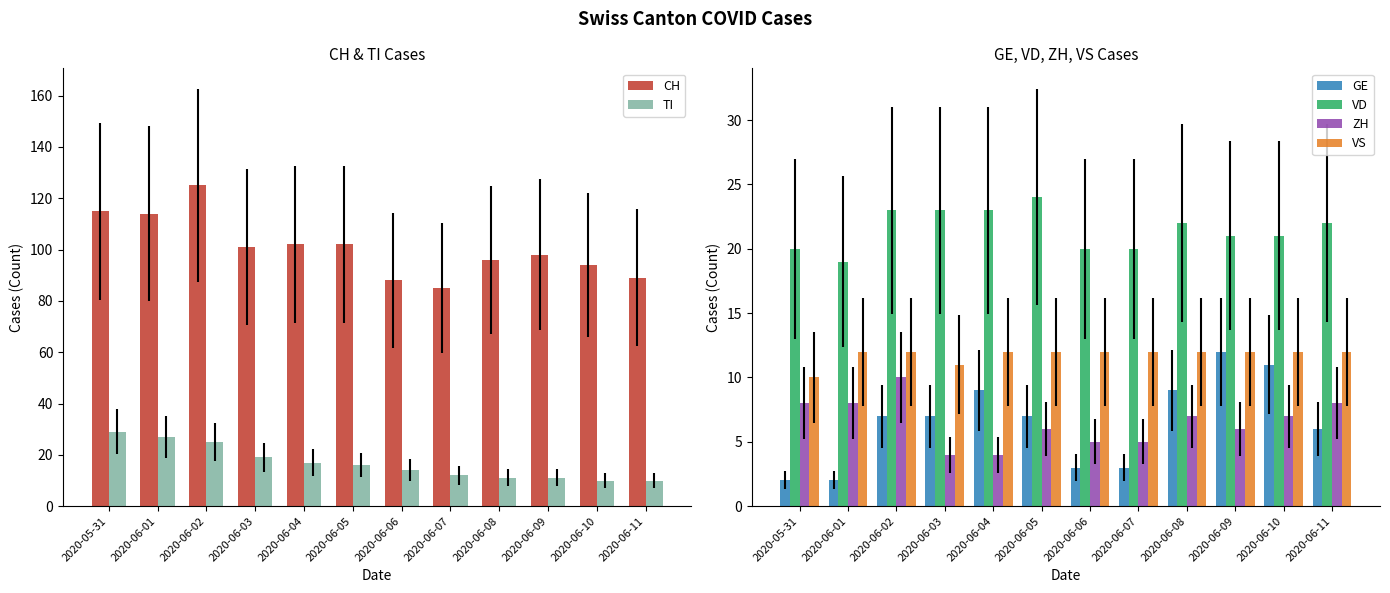

What are all the series names shown in the legend?

CH, TI, GE, VD, ZH, VS